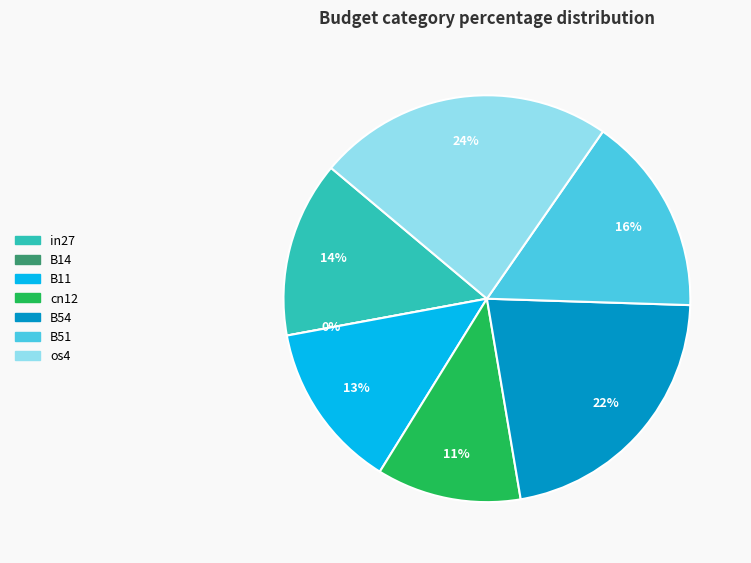

Which category has the biggest portion of the pie?

os4